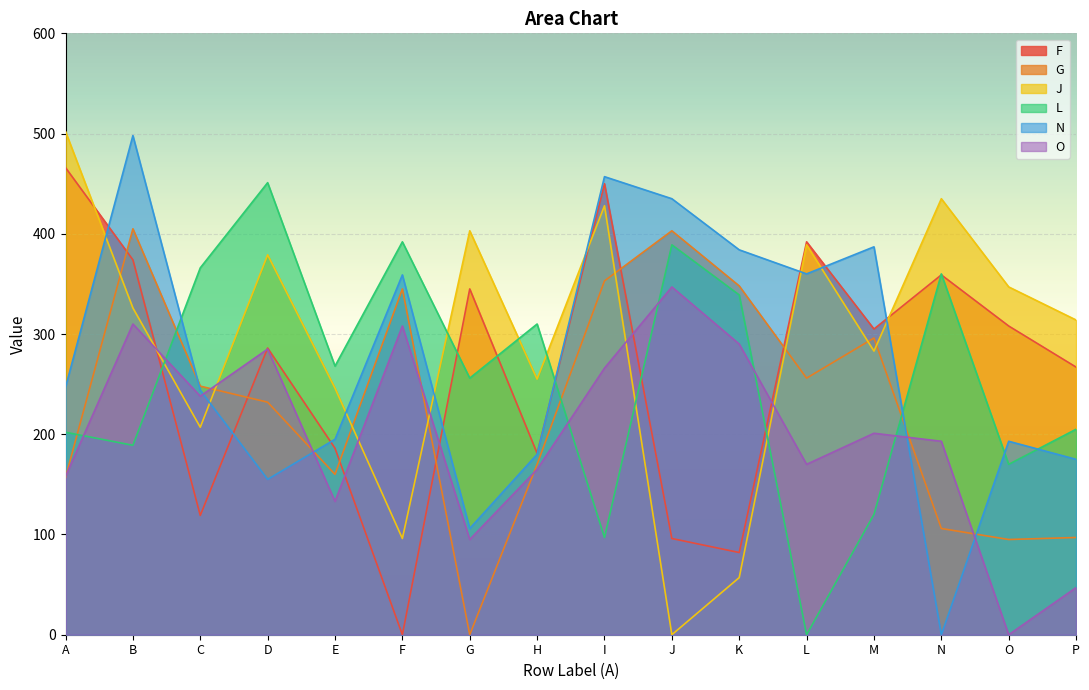

What is the average value of the O series?

200